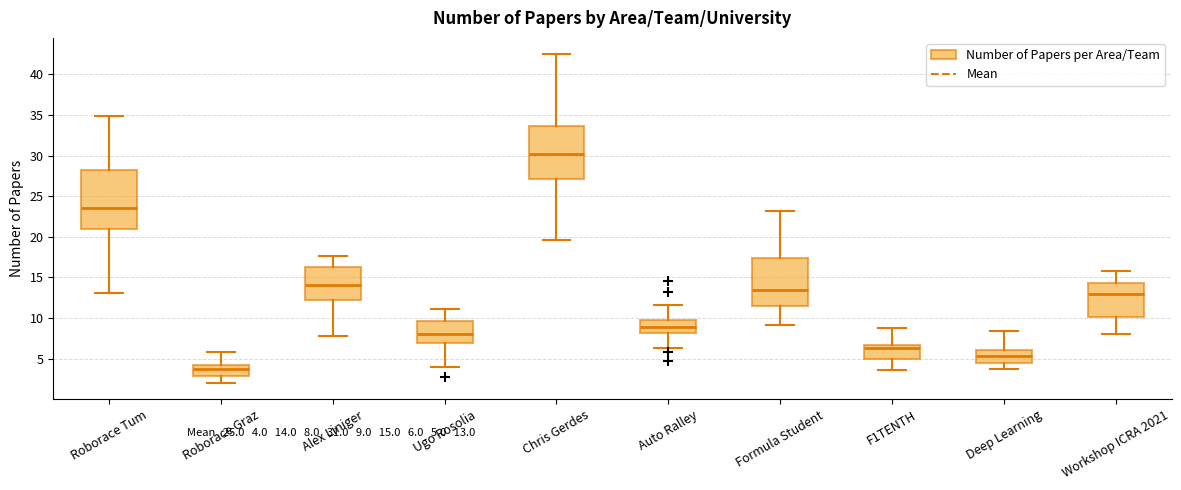

Reading left to right, transcribe this box plot: for each box, give where its median line is, the range the box spans, and where its two whiskers end, as read against the y-axis. The values are not printed on the chart, so give them approximately, as read against the axis.

Roborace Tum: median 23.5, box 21.0 to 28.0, whiskers 13.0 to 35.0
Roborace Graz: median 3.5, box 3.0 to 4.0, whiskers 2.0 to 6.0
Alex Liniger: median 14.0, box 12.0 to 16.5, whiskers 8.0 to 17.5
Ugo Rosolia: median 8.0, box 7.0 to 9.5, whiskers 4.0 to 11.0
Chris Gerdes: median 30.0, box 27.0 to 33.5, whiskers 19.5 to 42.5
Auto Ralley: median 9.0, box 8.0 to 9.5, whiskers 6.5 to 11.5
Formula Student: median 13.5, box 11.5 to 17.5, whiskers 9.0 to 23.0
F1TENTH: median 6.5 (just below the box's upper edge), box 5.0 to 6.5, whiskers 3.5 to 9.0
Deep Learning: median 5.5, box 4.5 to 6.0, whiskers 4.0 to 8.5
Workshop ICRA 2021: median 13.0, box 10.0 to 14.5, whiskers 8.0 to 16.0